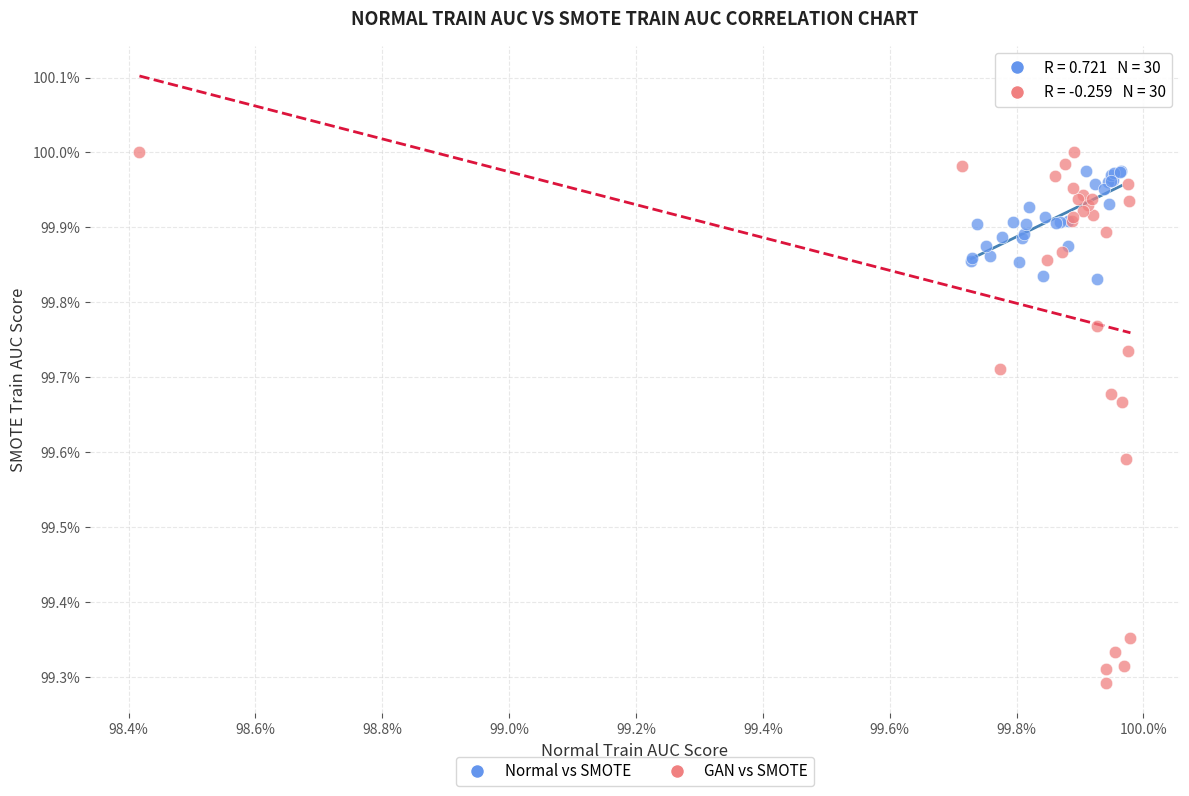

What are all the series names shown in the legend?

Normal vs SMOTE, GAN vs SMOTE